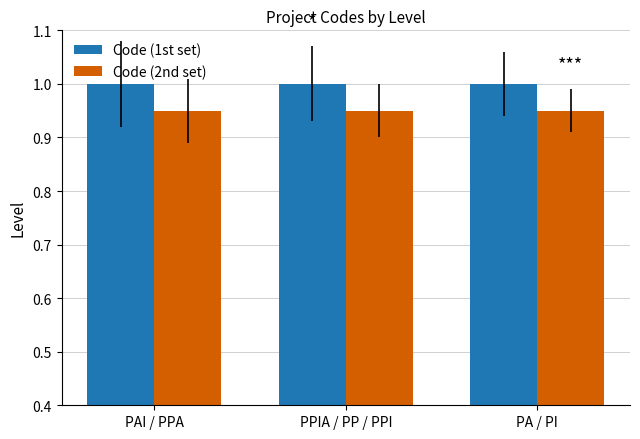

Does the chart contain stacked bars?

No